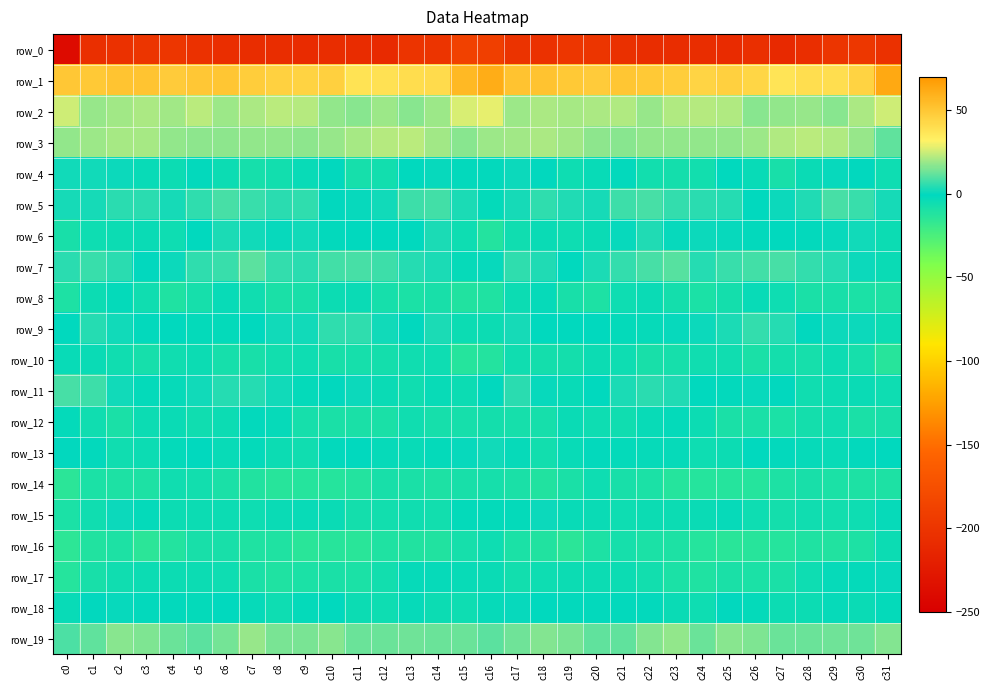

Is it true that row_8 equals -19.3 at c15?

False